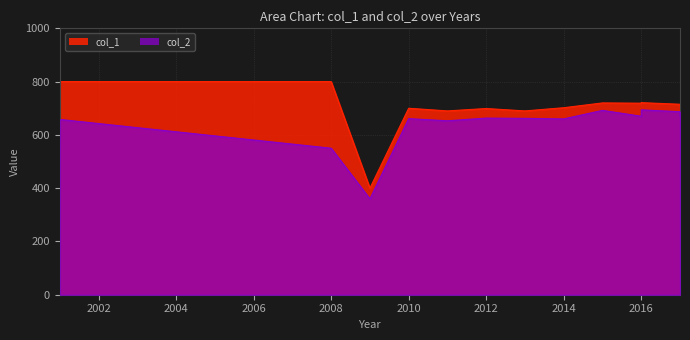

Rank the series by their maximum value, from lowest to highest.

col_2, col_1